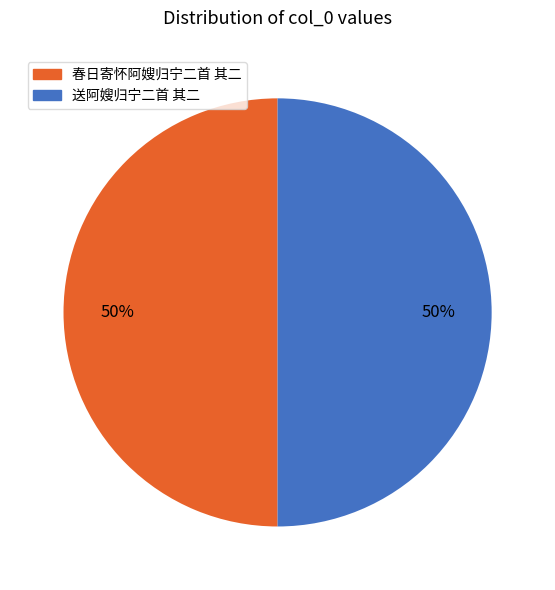

The 送阿嫂归宁二首 其二 slice represents 65% of the pie. True or false?

False